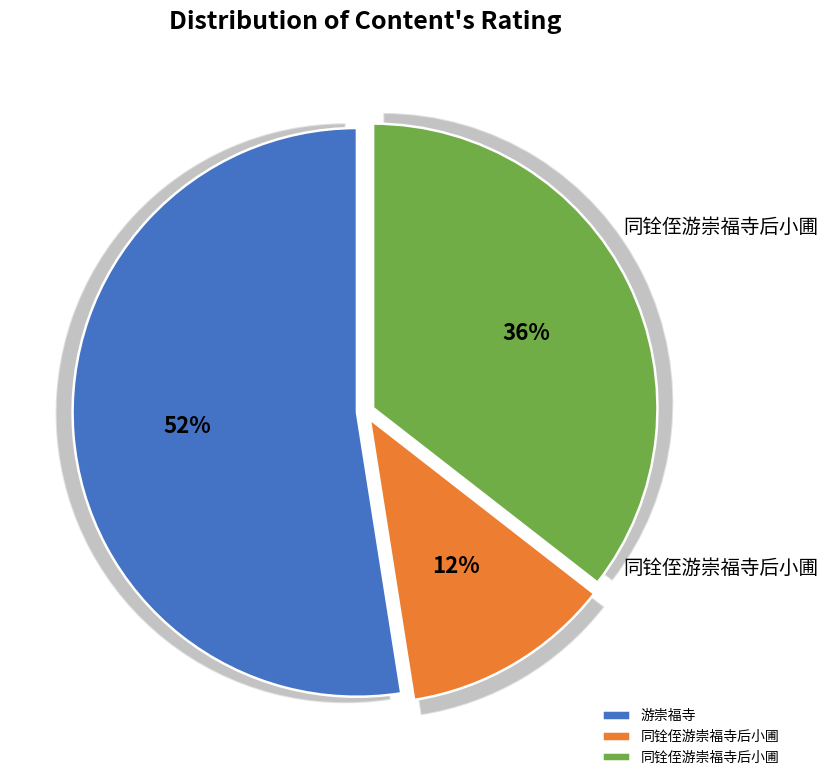

How much of the chart is everything except 同铨侄游崇福寺后小圃?

64.5%